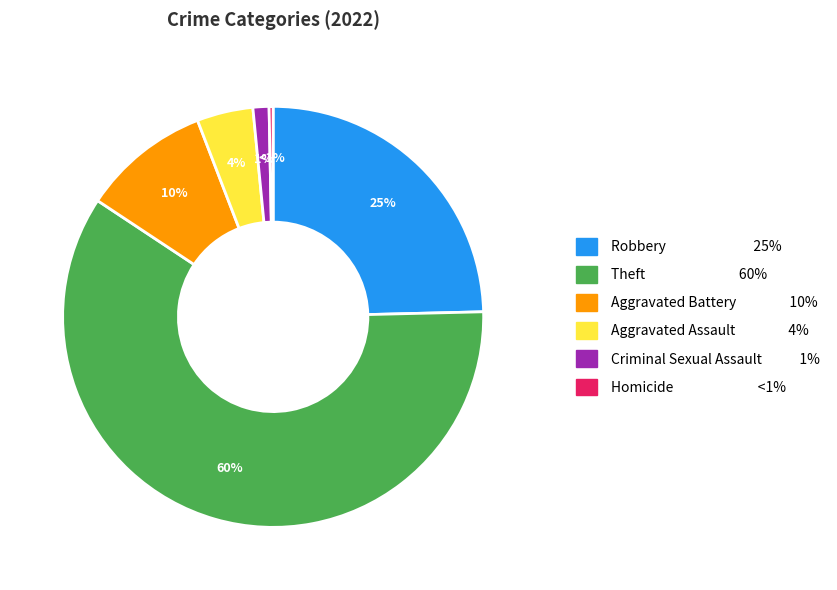

What percentage is the Aggravated Assault slice, to the nearest percent?

4%